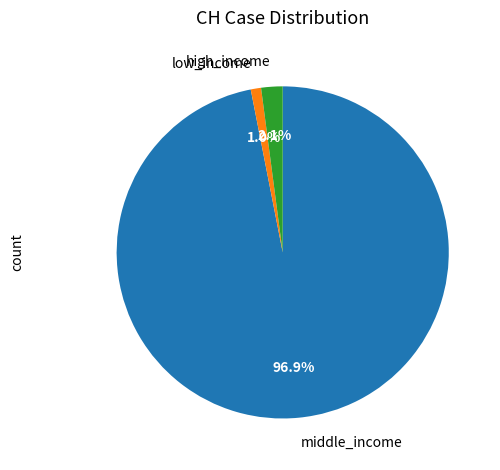

To the nearest percent, what is the average slice percentage?

33%